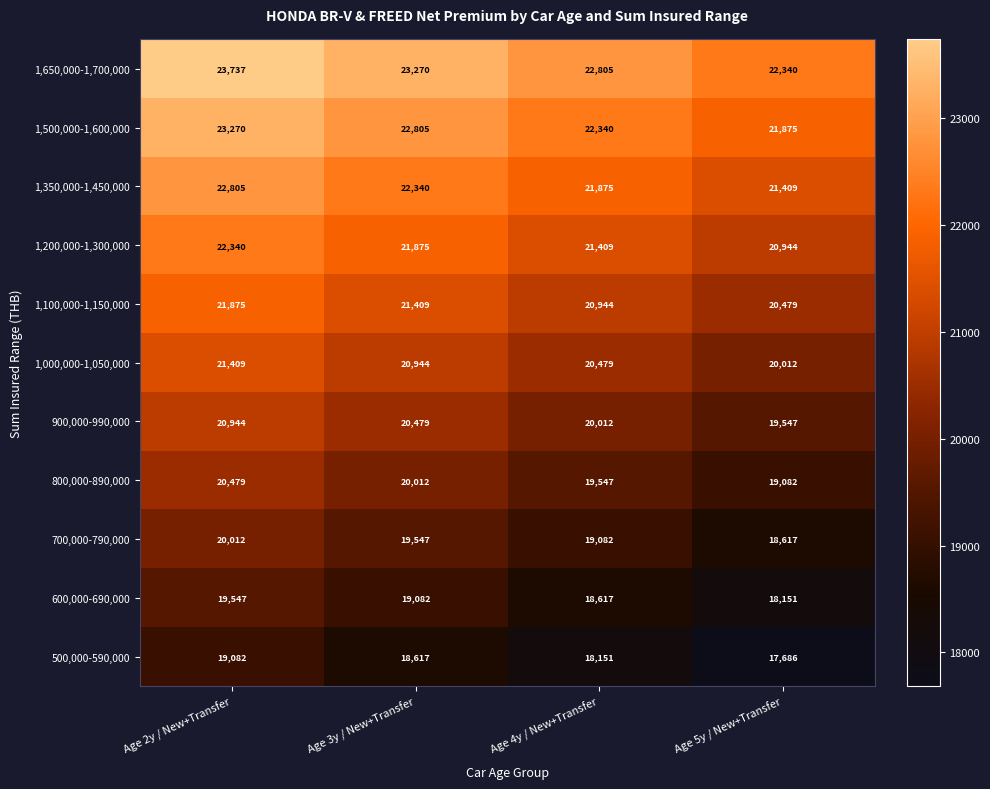

What is the average value of the 1,100,000-1,150,000 series?

21177